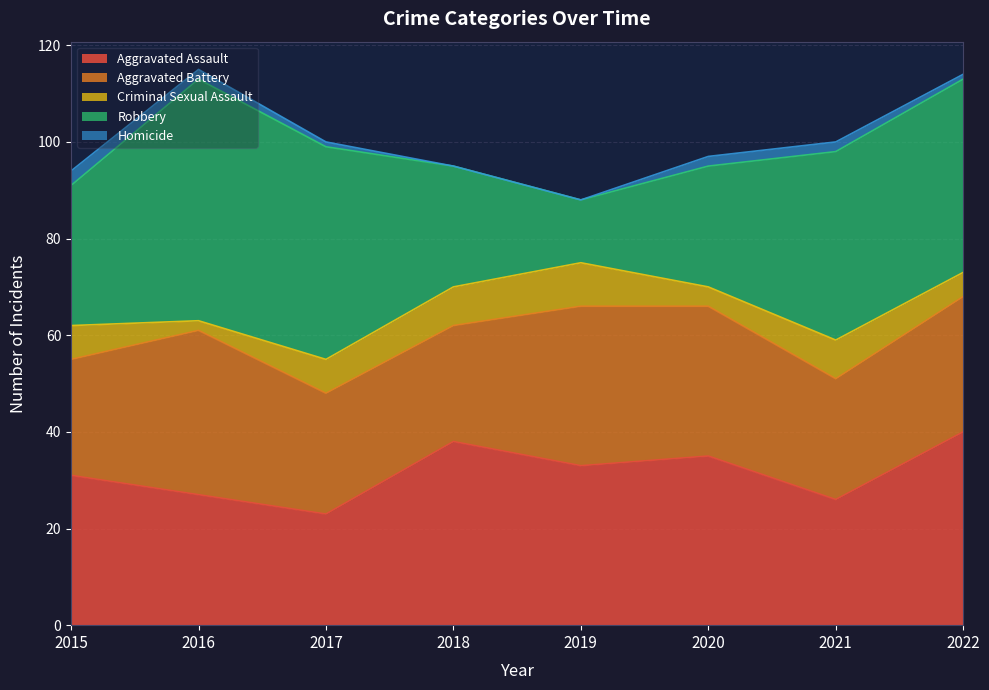

What is the difference between the second highest and second lowest values in the Robbery series?

19